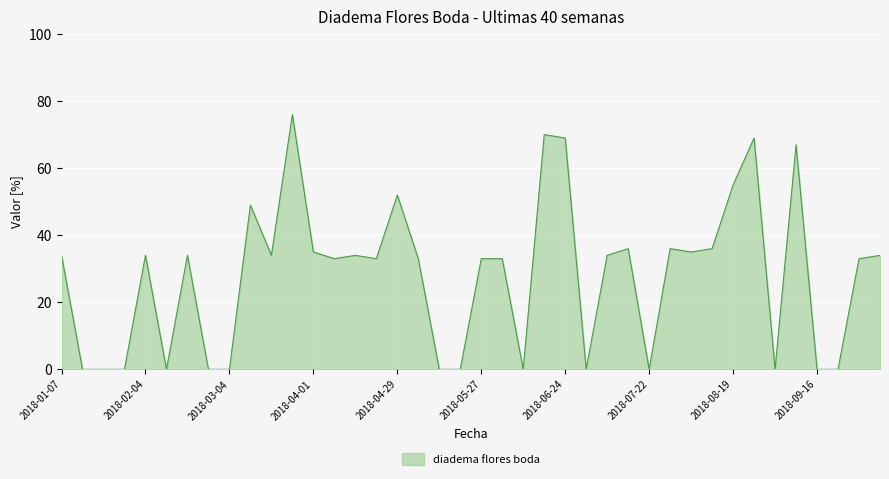

What is the difference between the maximum and minimum values?

76